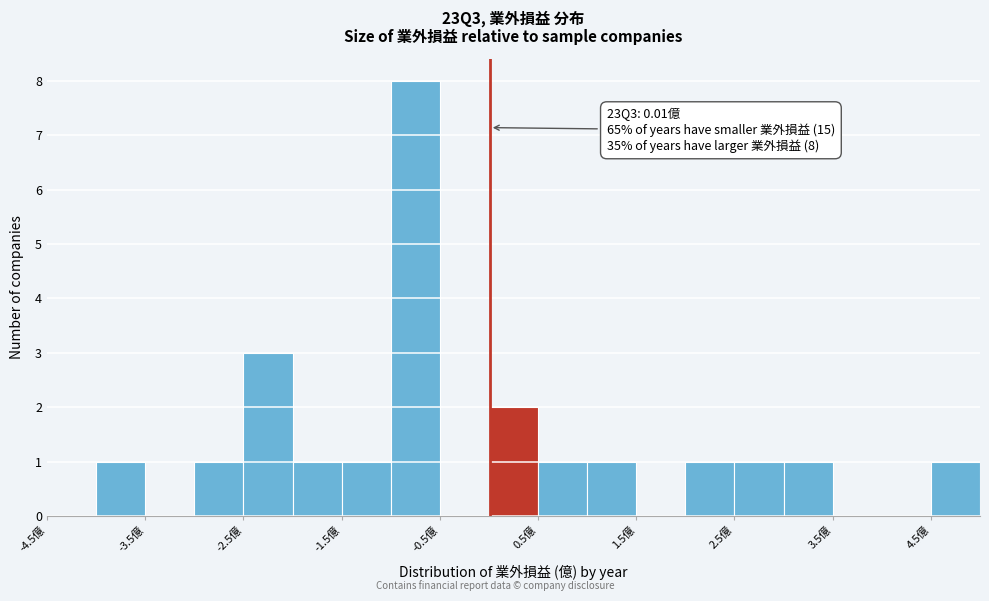

Over which range of the x-axis is the bar tallest?

-1.0 to -0.5